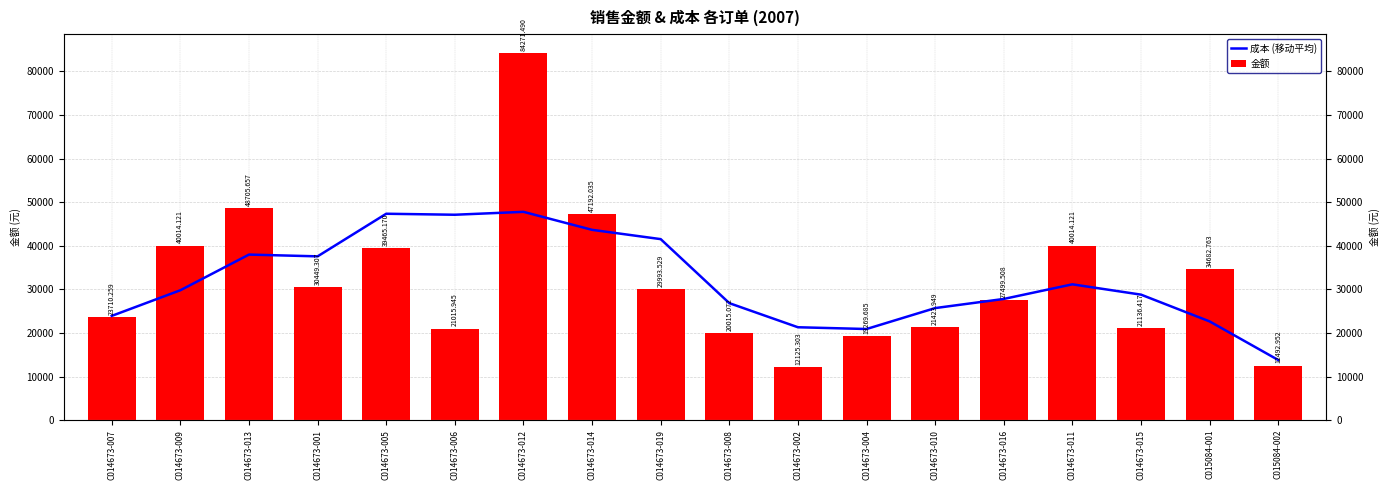

What is the label of the 13th bar from the left?

C014673-010